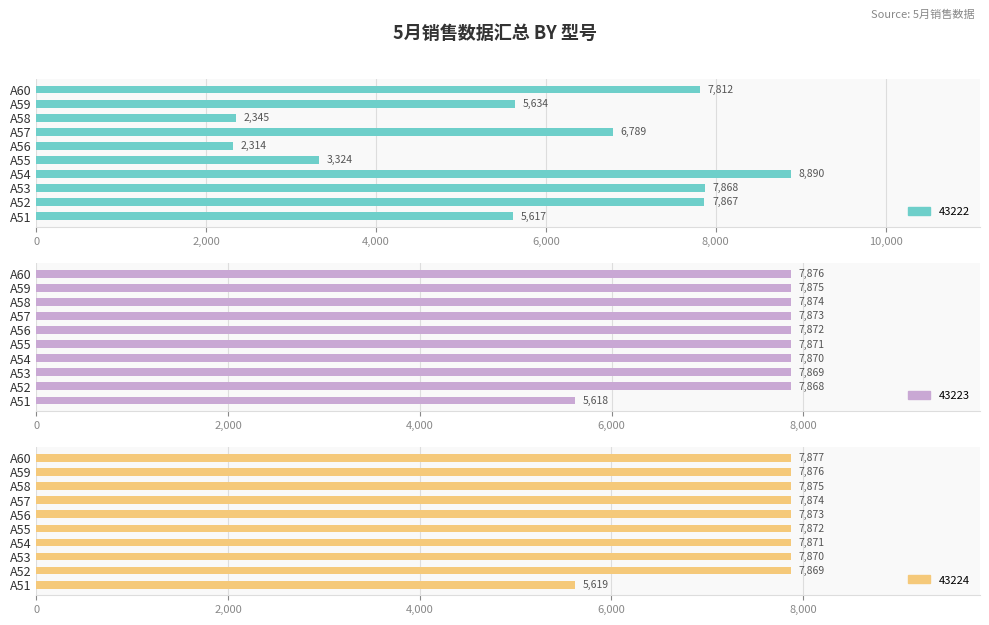

What is the value of the 43223 bar at the 4th from the left?

7870